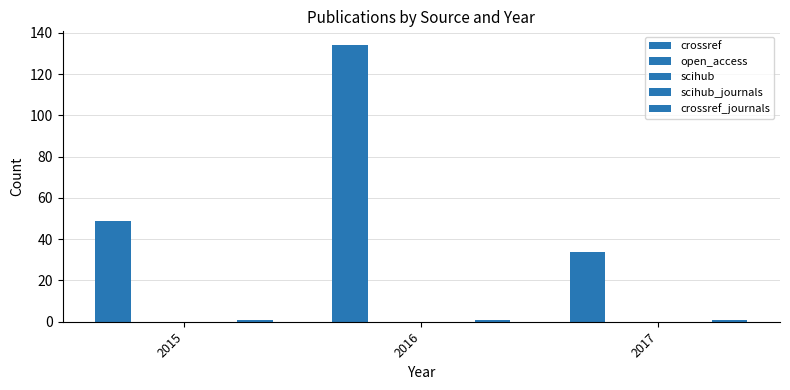

Between 2015 and 2016, which series saw the biggest shift?

crossref